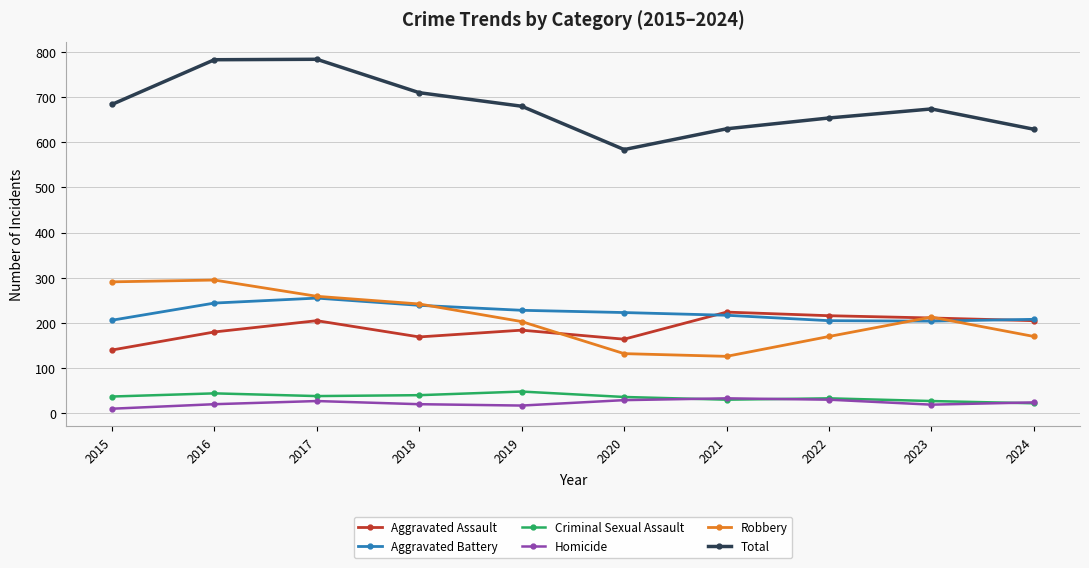

What is the spread (max minus min) of values at 2022?

624